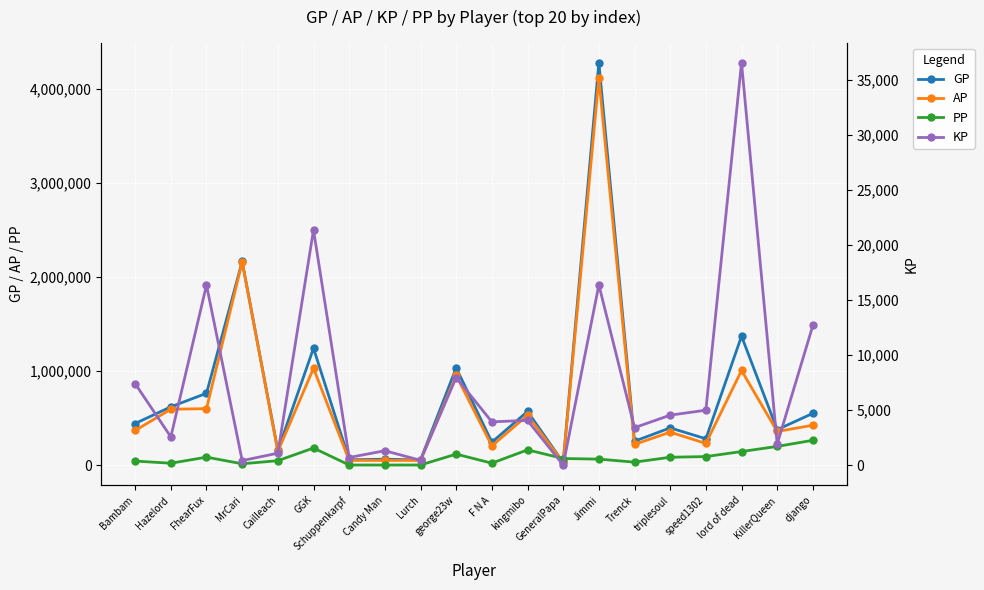

True or false: KP and GP cross at least once.

False